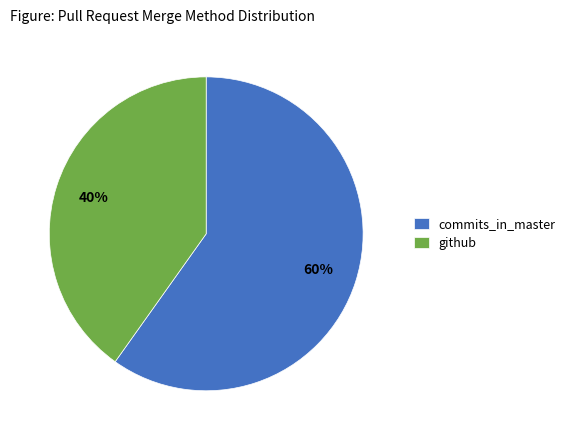

What percentage is the github slice, to the nearest percent?

40%